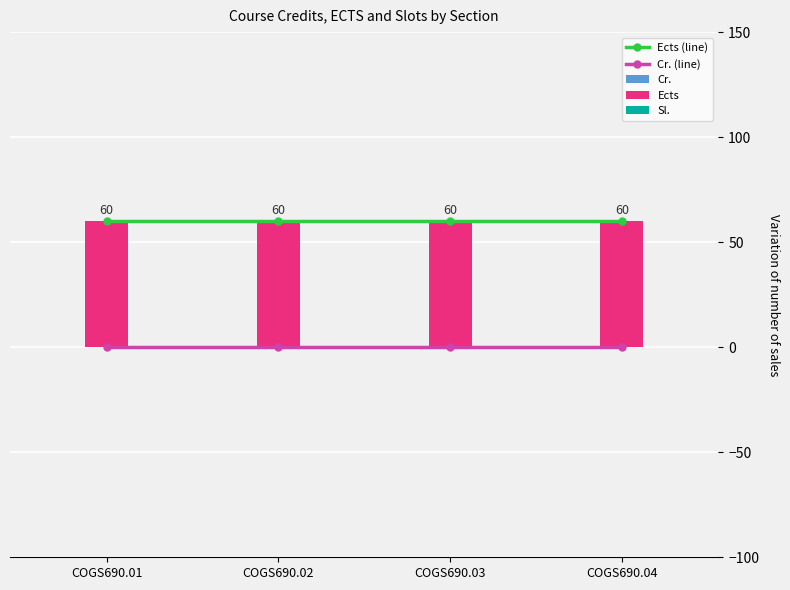

At how many categories does at least one series exceed 10?

4